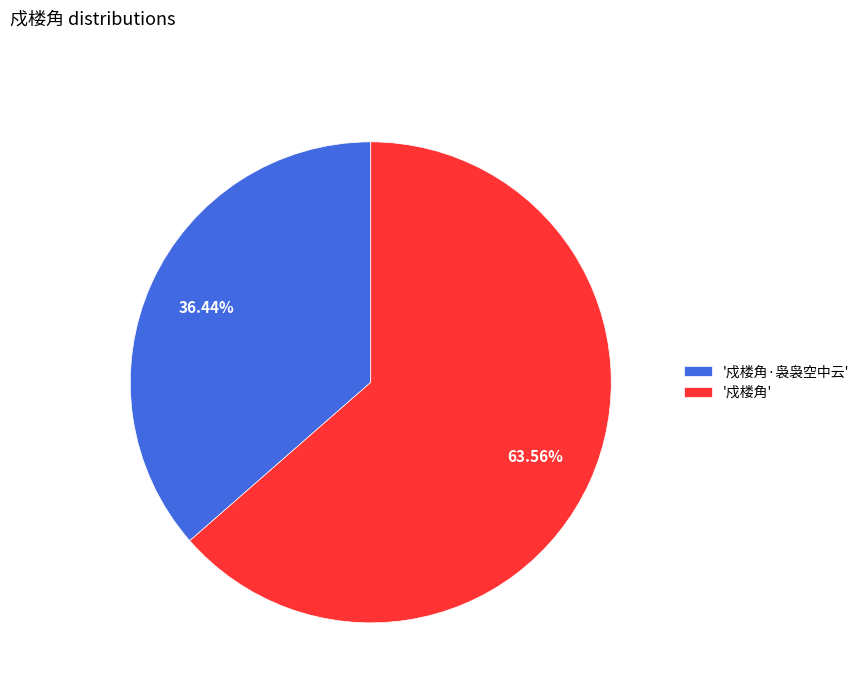

Rank the categories by value from highest to lowest.

'戍楼角', '戍楼角·袅袅空中云'